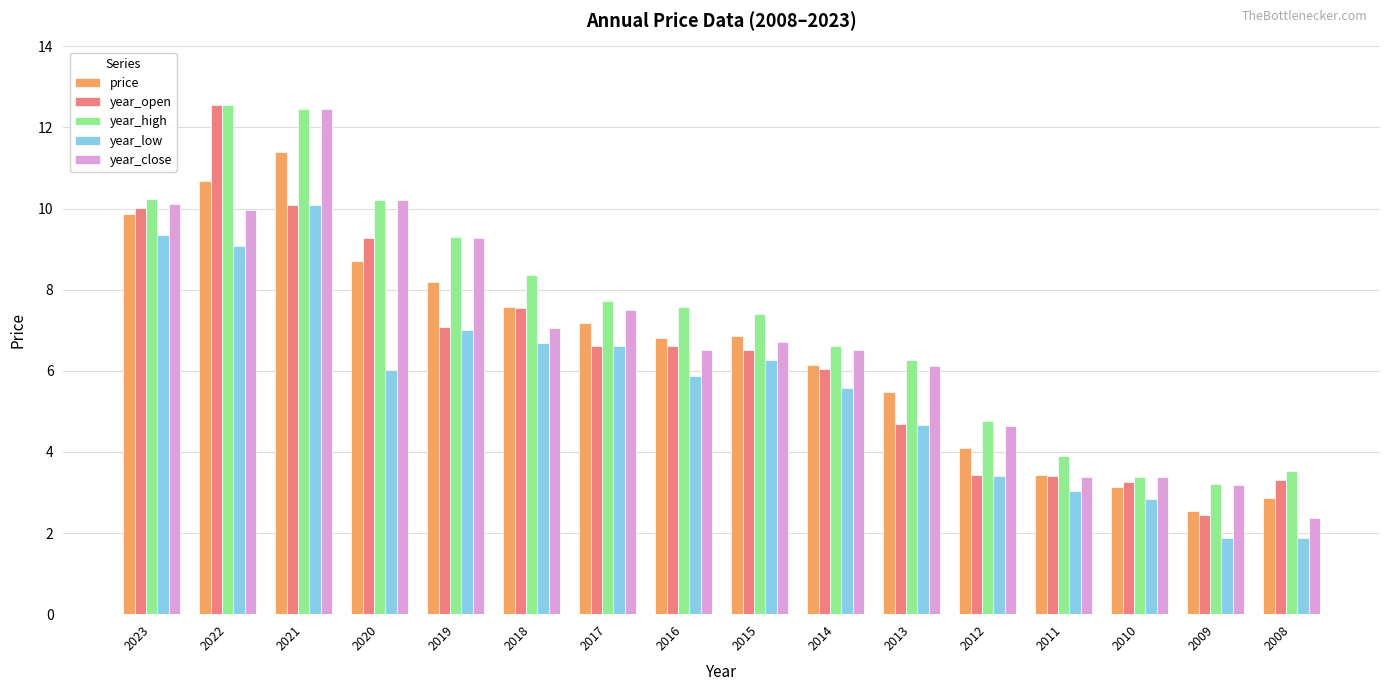

What are all the series names shown in the legend?

price, year_open, year_high, year_low, year_close